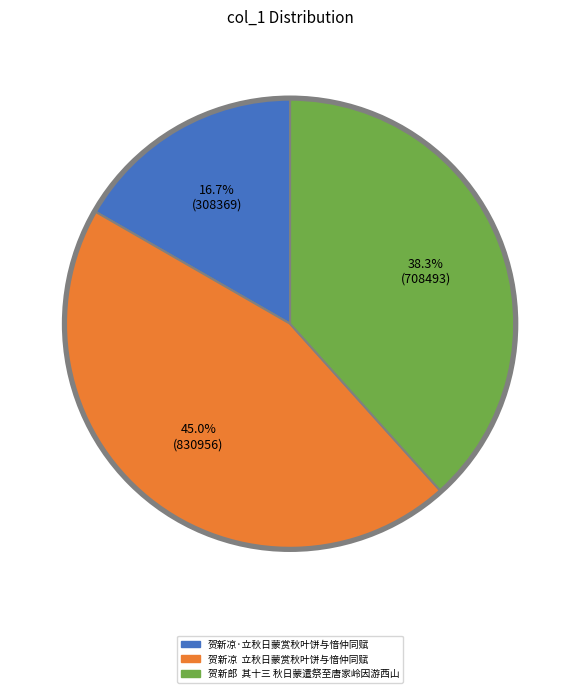

How many segments does this pie chart have?

3